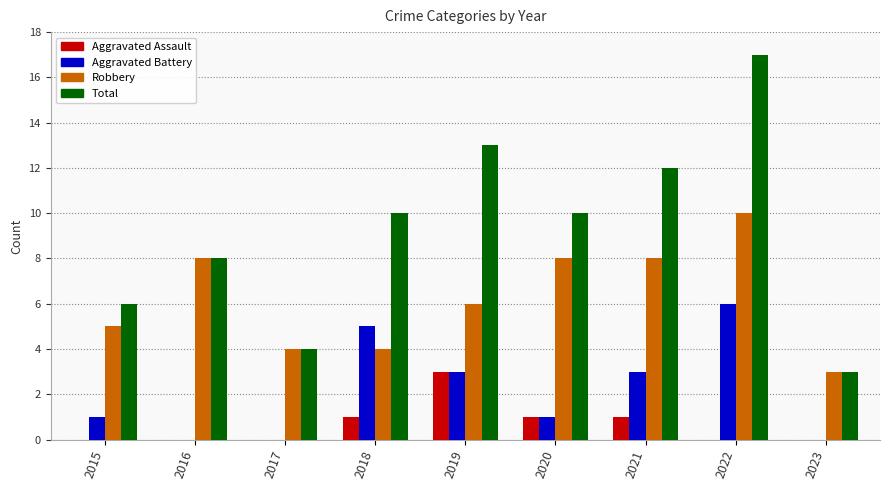

The value of Robbery at 2018 is 5. True or false?

False